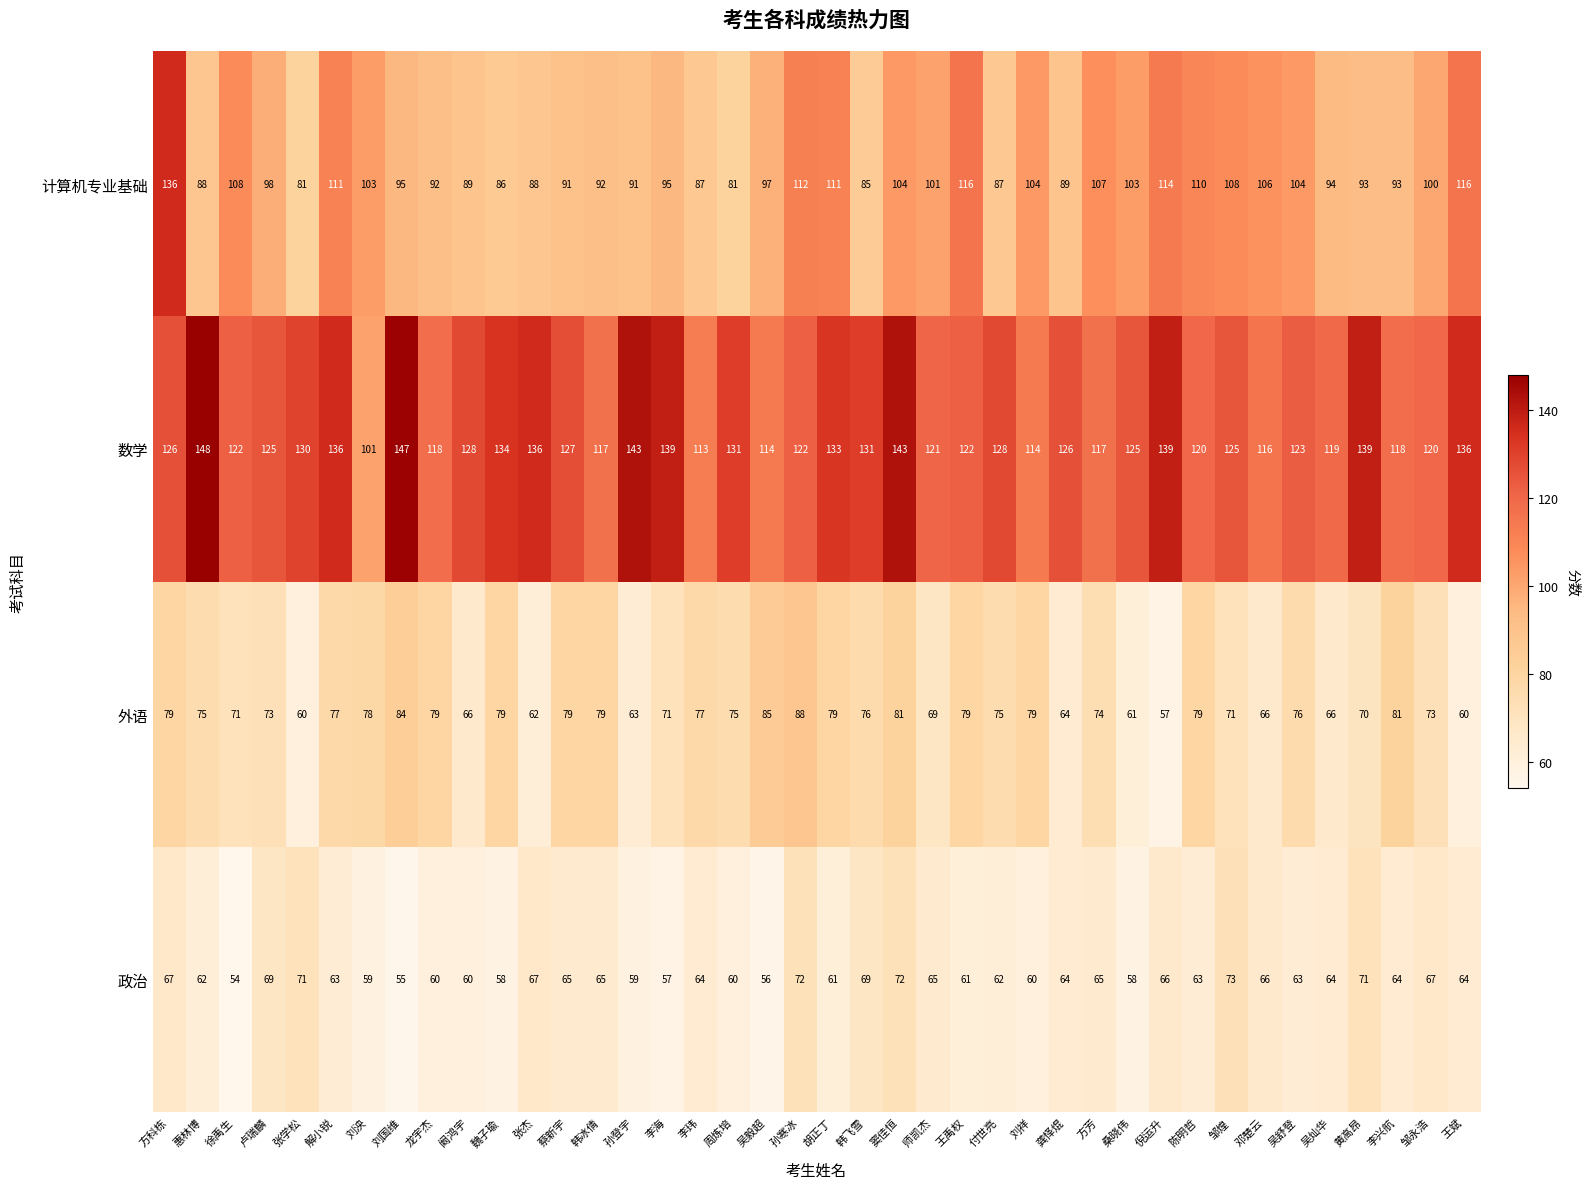

At 解小锐, list the series in order from smallest to largest.

政治, 外语, 计算机专业基础, 数学